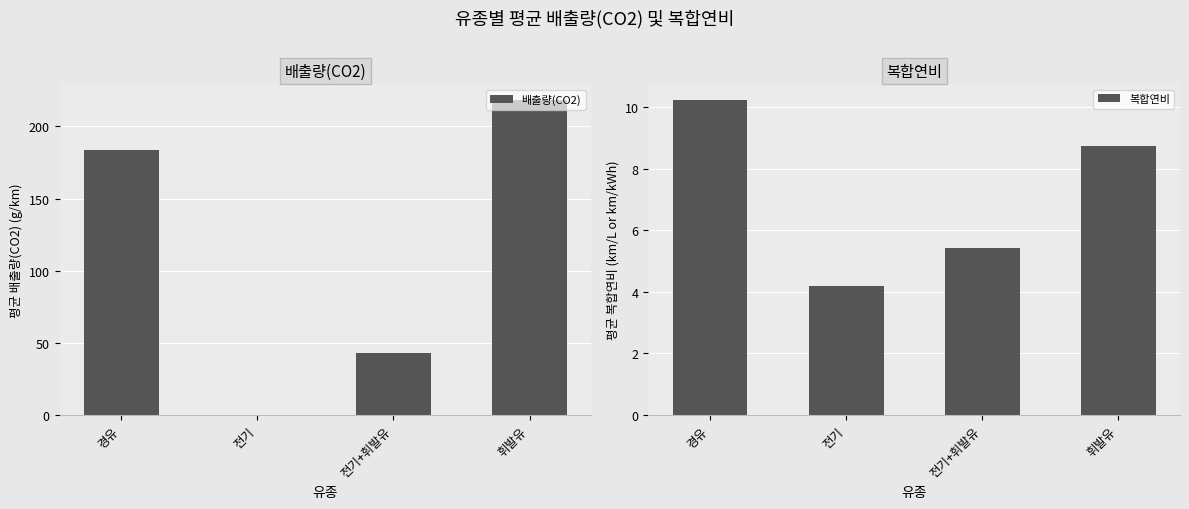

What is the label of the 2nd bar from the right?

전기+휘발유